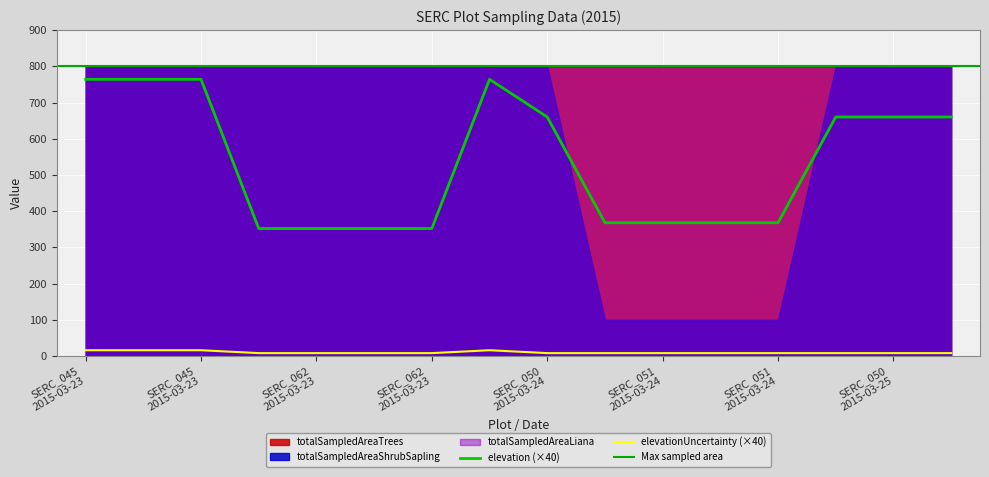

Where is the first local maximum for elevation?

SERC_045
2015-03-23